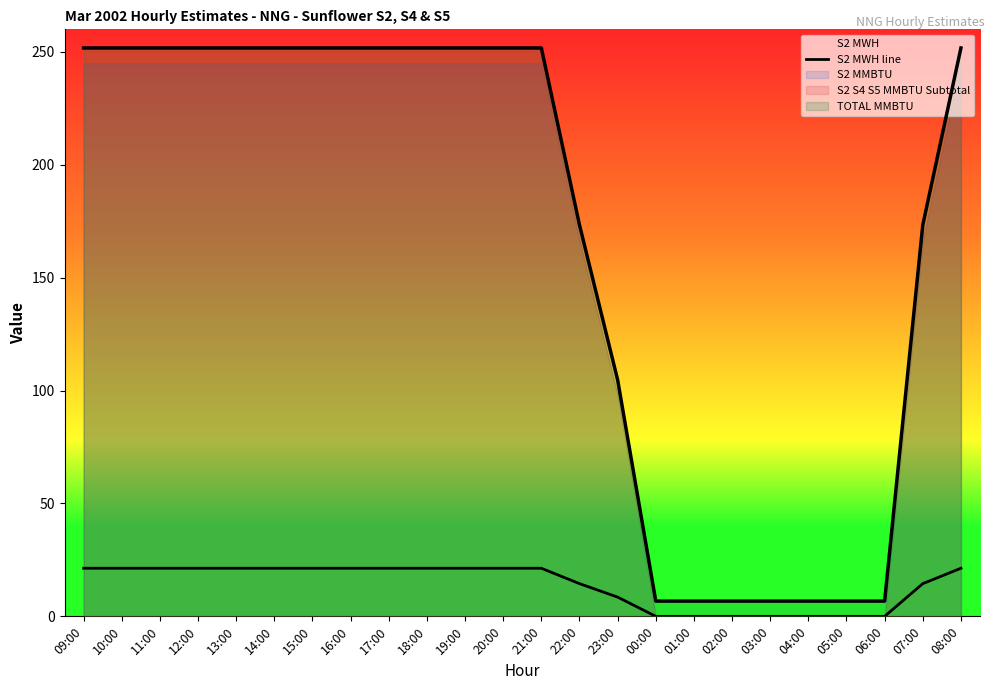

Count the number of values greater than 21.

14